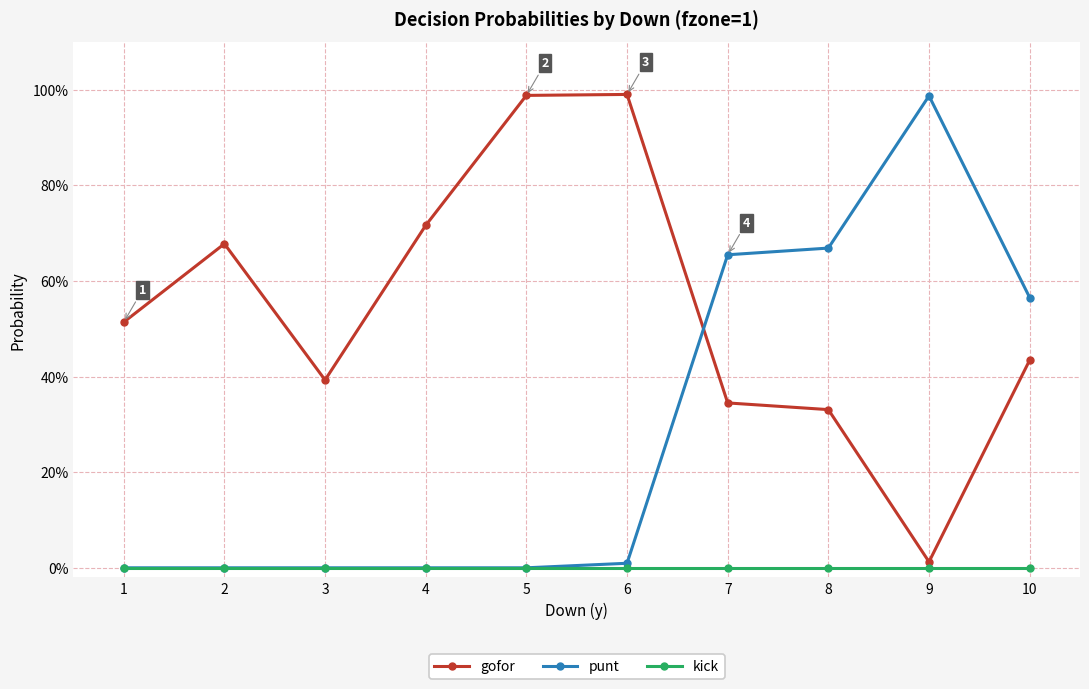

What are all the series names shown in the legend?

gofor, punt, kick